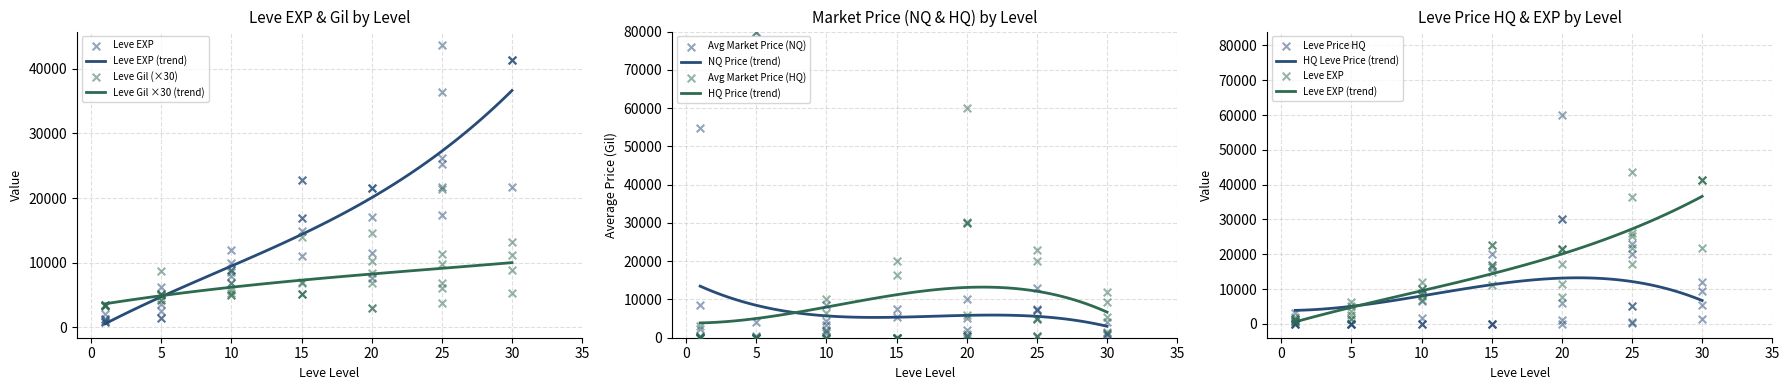

Which series has the largest total across all categories?

Leve EXP